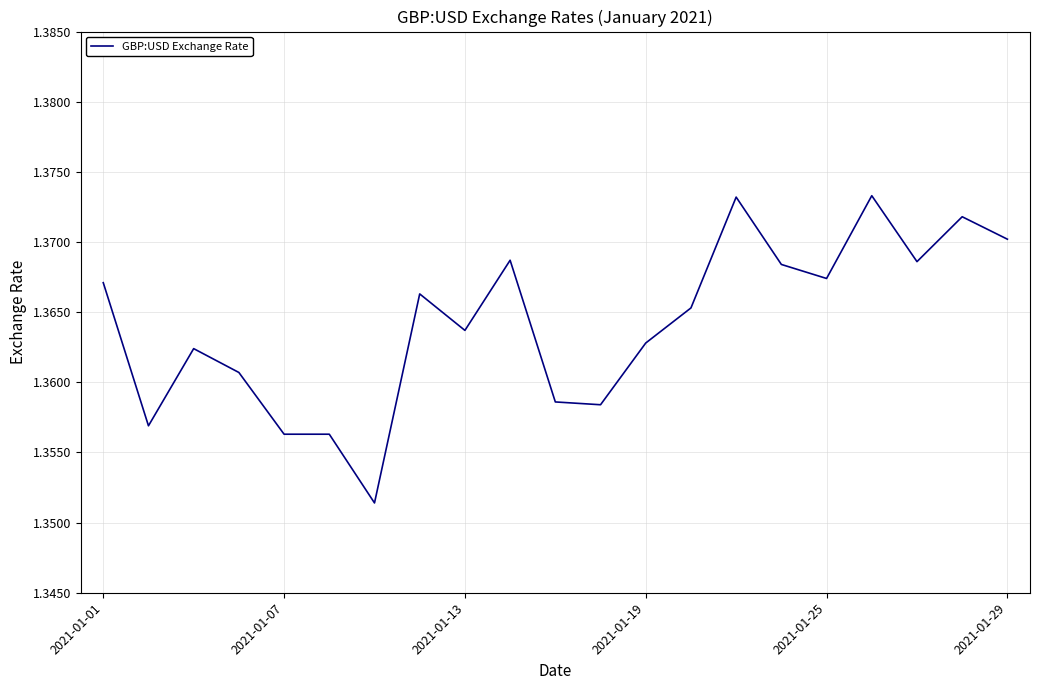

What is the sum of all values?

28.6